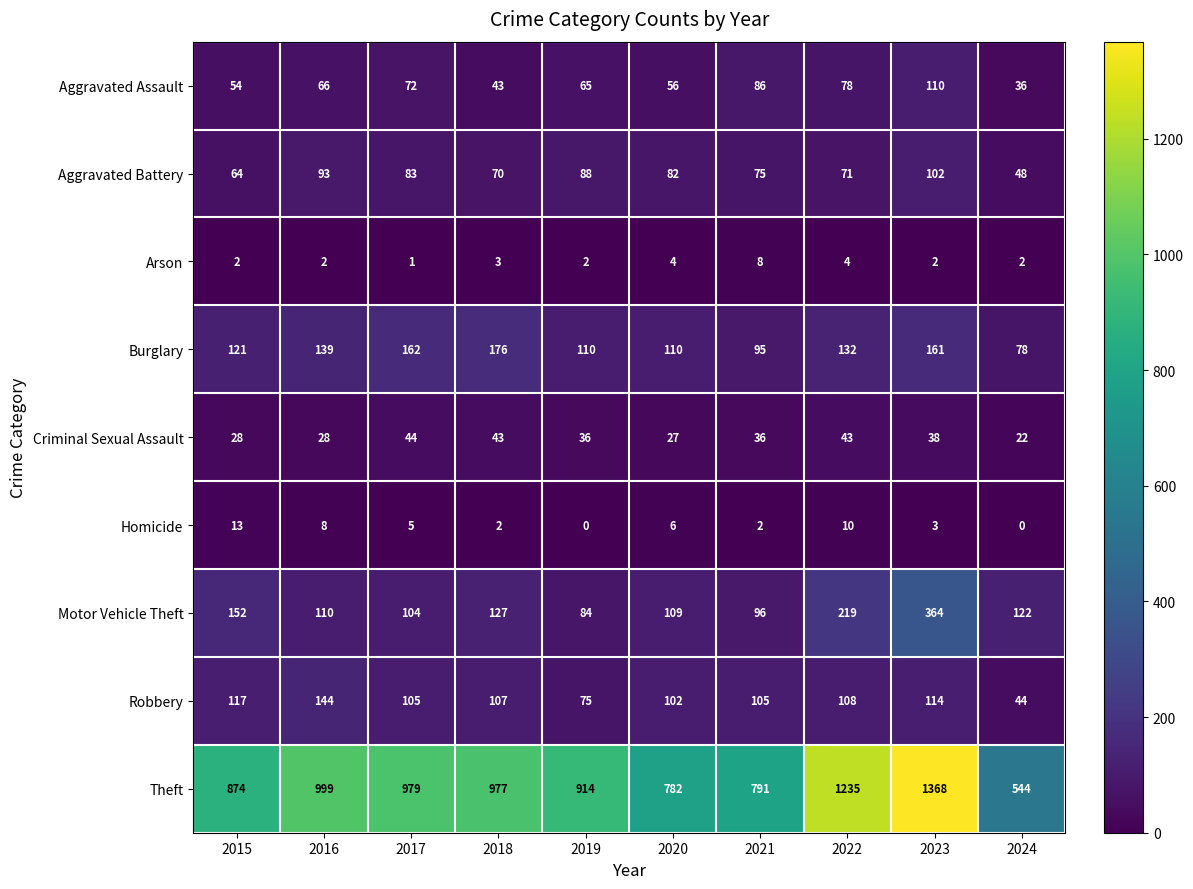

Which series has the largest total across all categories?

Theft